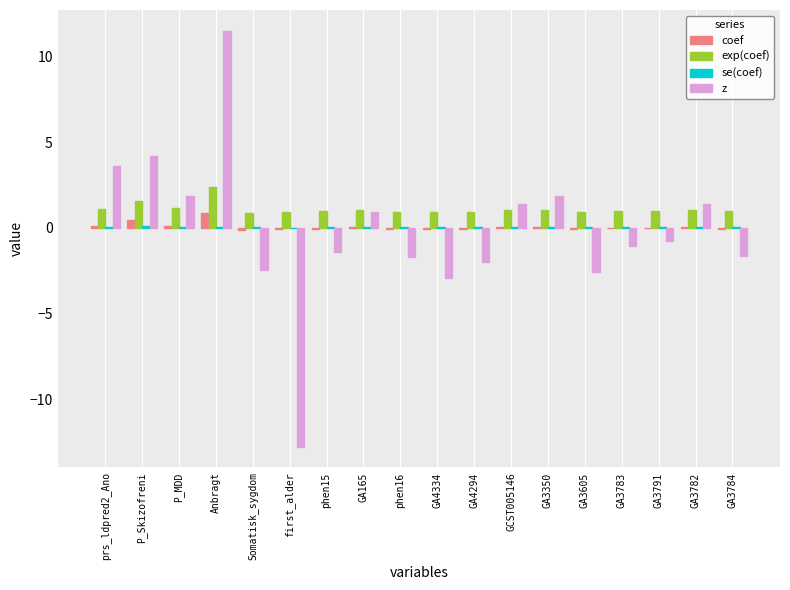

Are the bars grouped side by side (vs. stacked)?

Yes